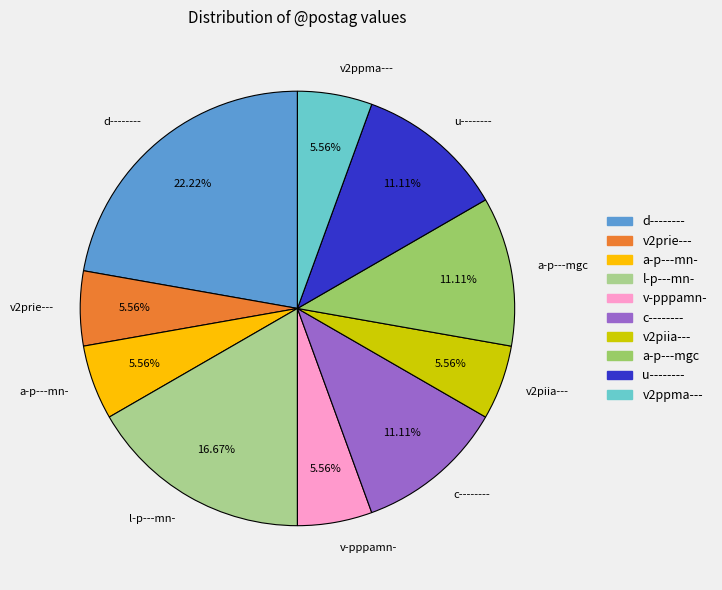

True or false: a-p---mn- accounts for 19% of the total.

False